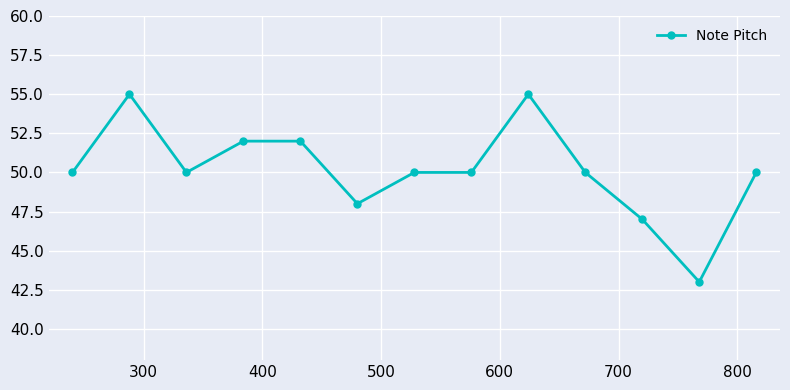

What is the value of the 3rd point from the left?

50